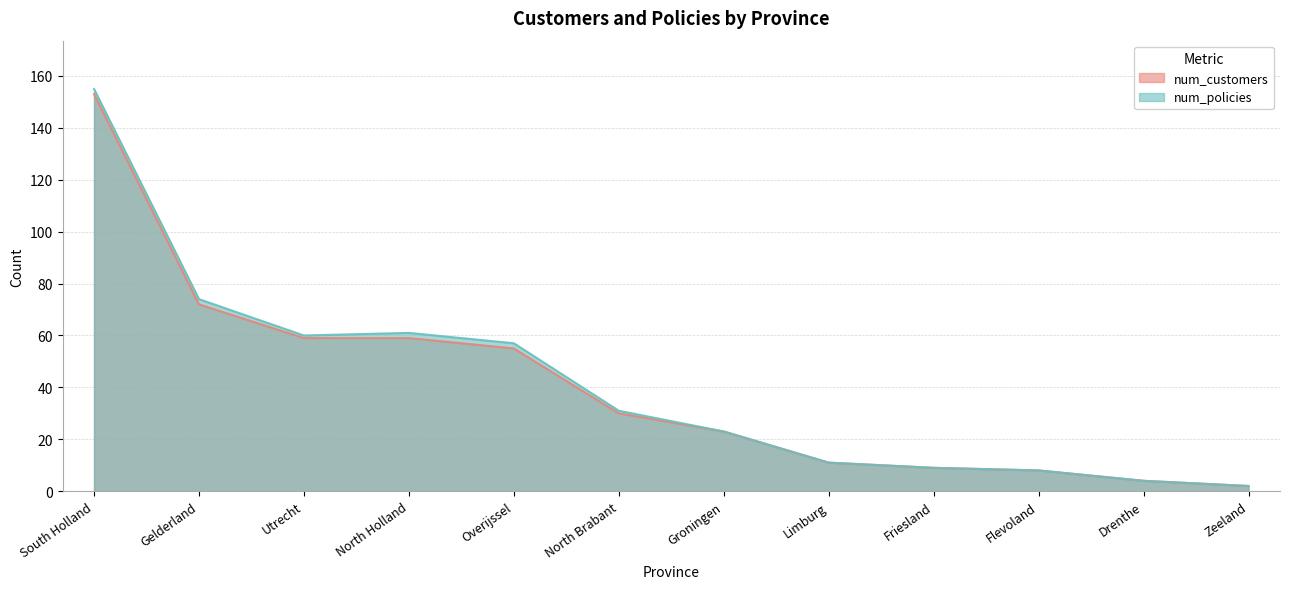

What is the label of the 4th point from the left?

North Holland